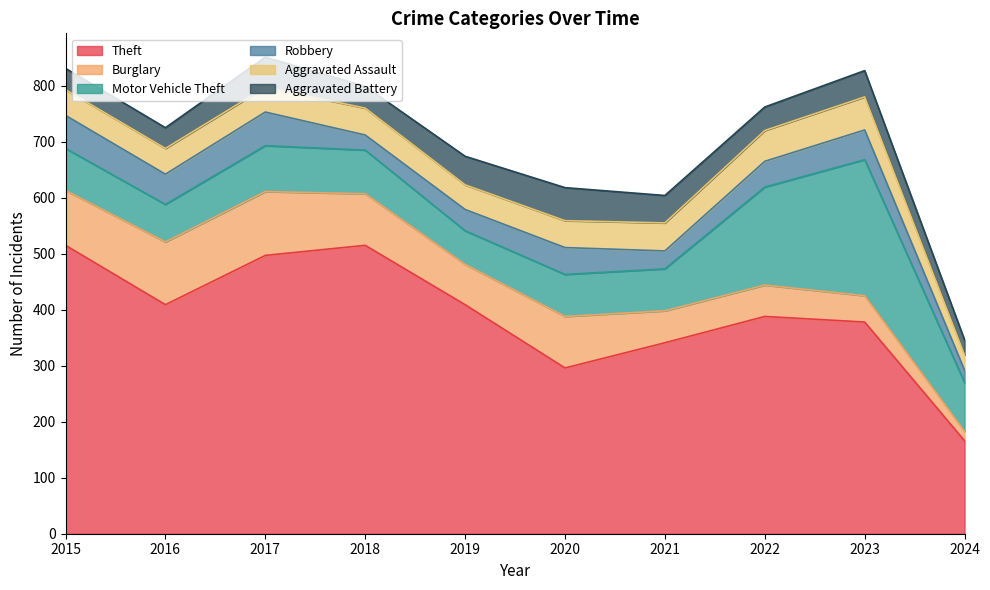

At which category is the sum across all series the highest?

2017